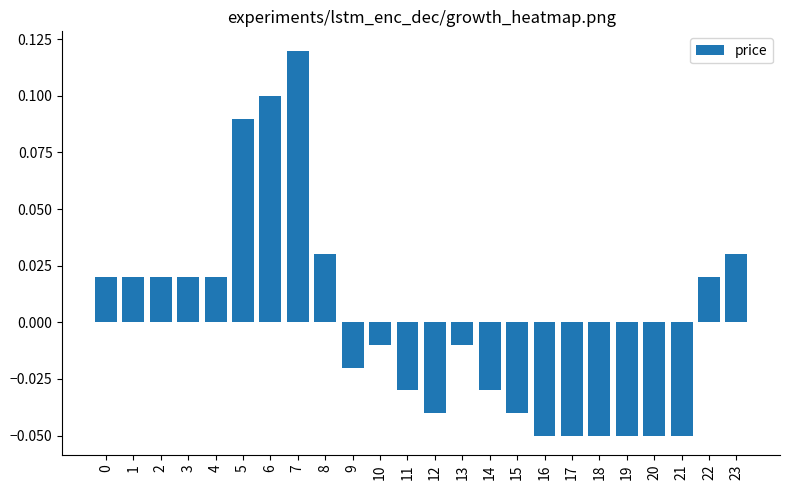

The value at 18 is -0.0. True or false?

False